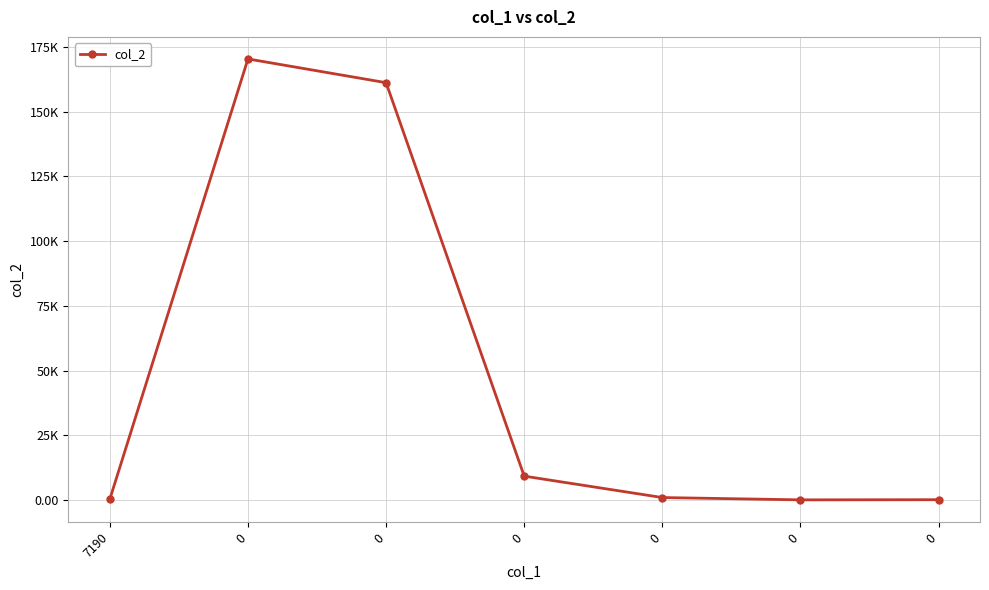

Rank the categories by value from lowest to highest.

0, 0, 7190, 0, 0, 0, 0